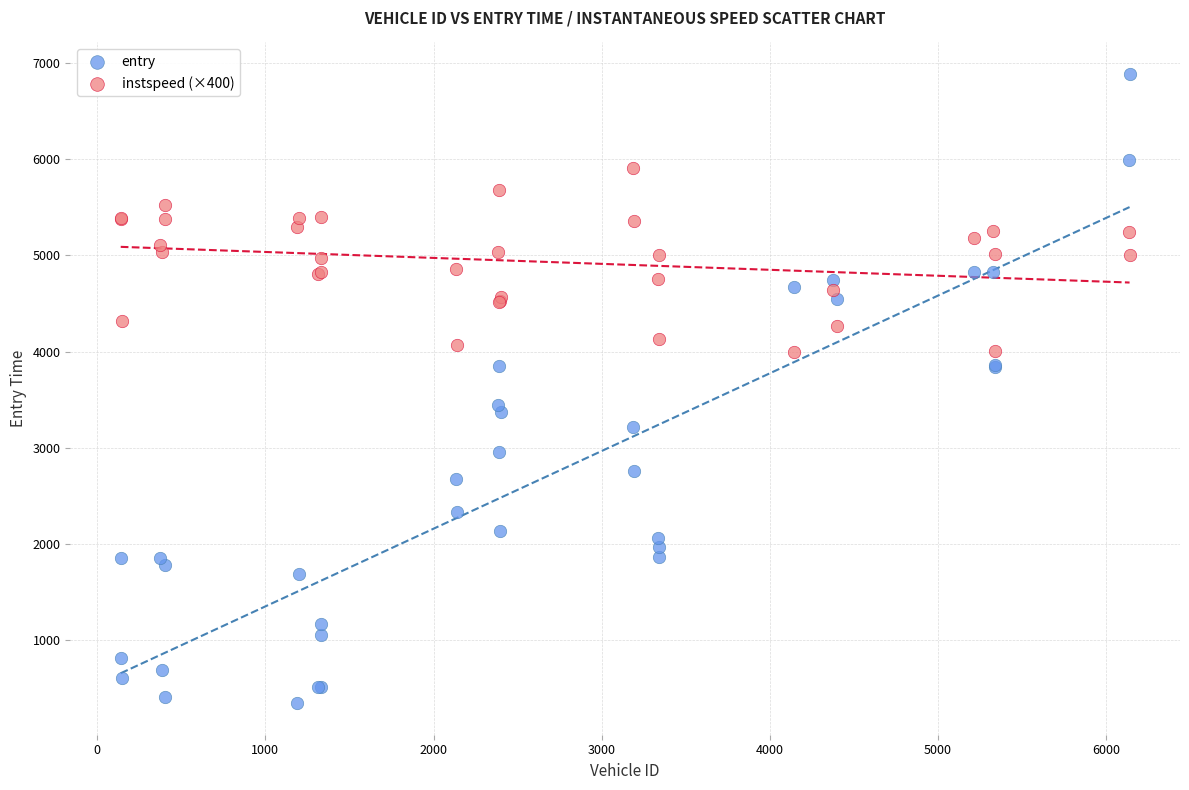

Which series has the largest Y range (max minus min)?

entry